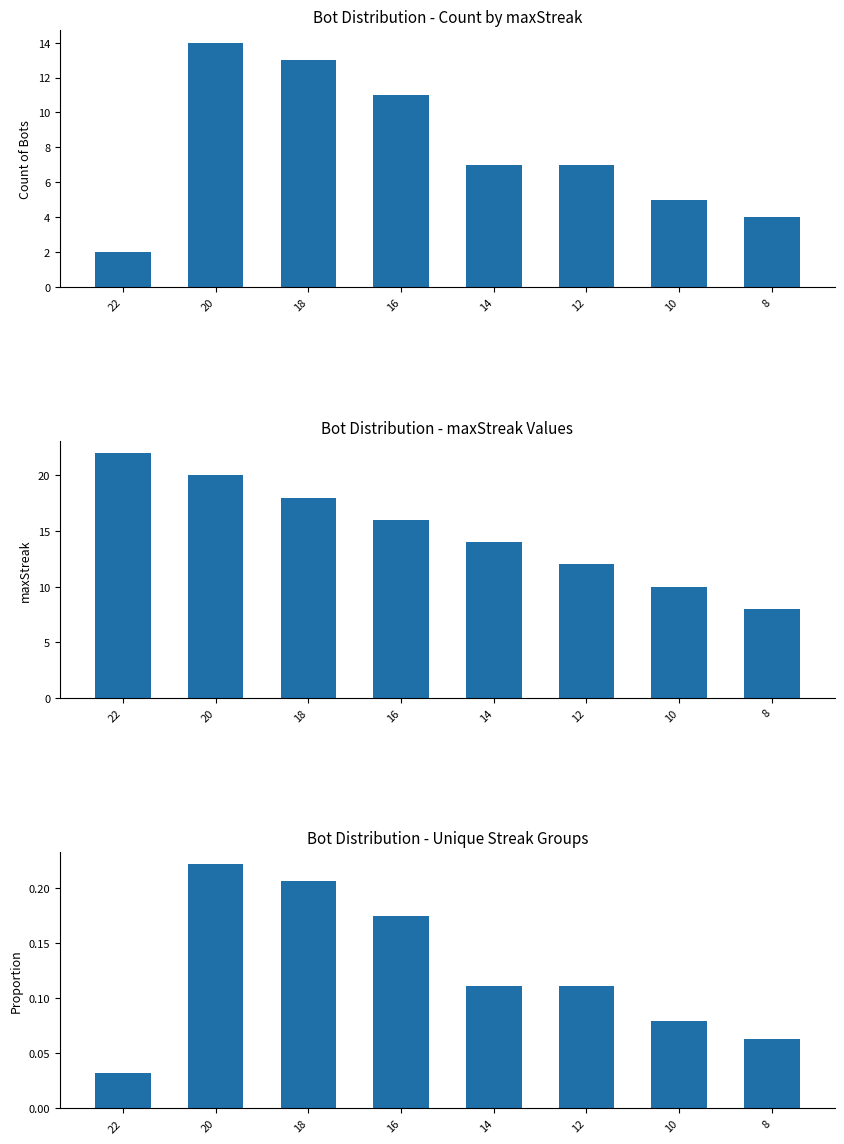

What are all the series names shown in the legend?

Count of Bots, maxStreak, Proportion